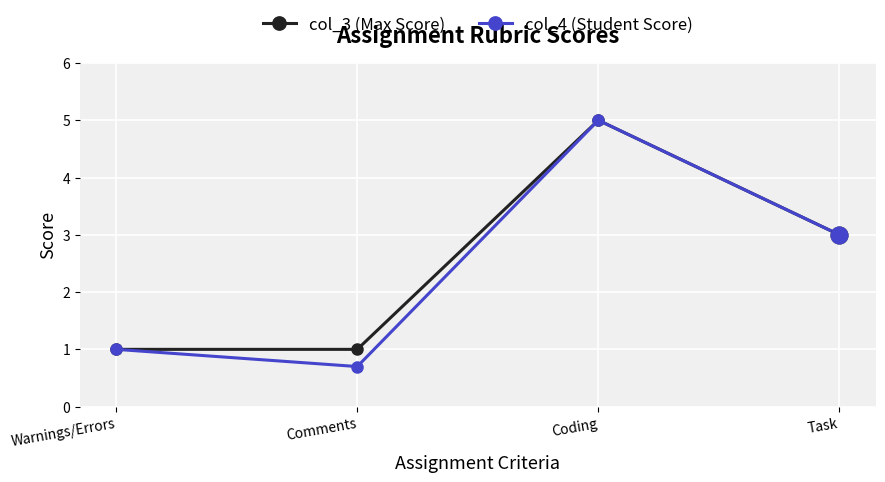

True or false: col_4 (Student Score) has a value of 0.7 at Comments.

True